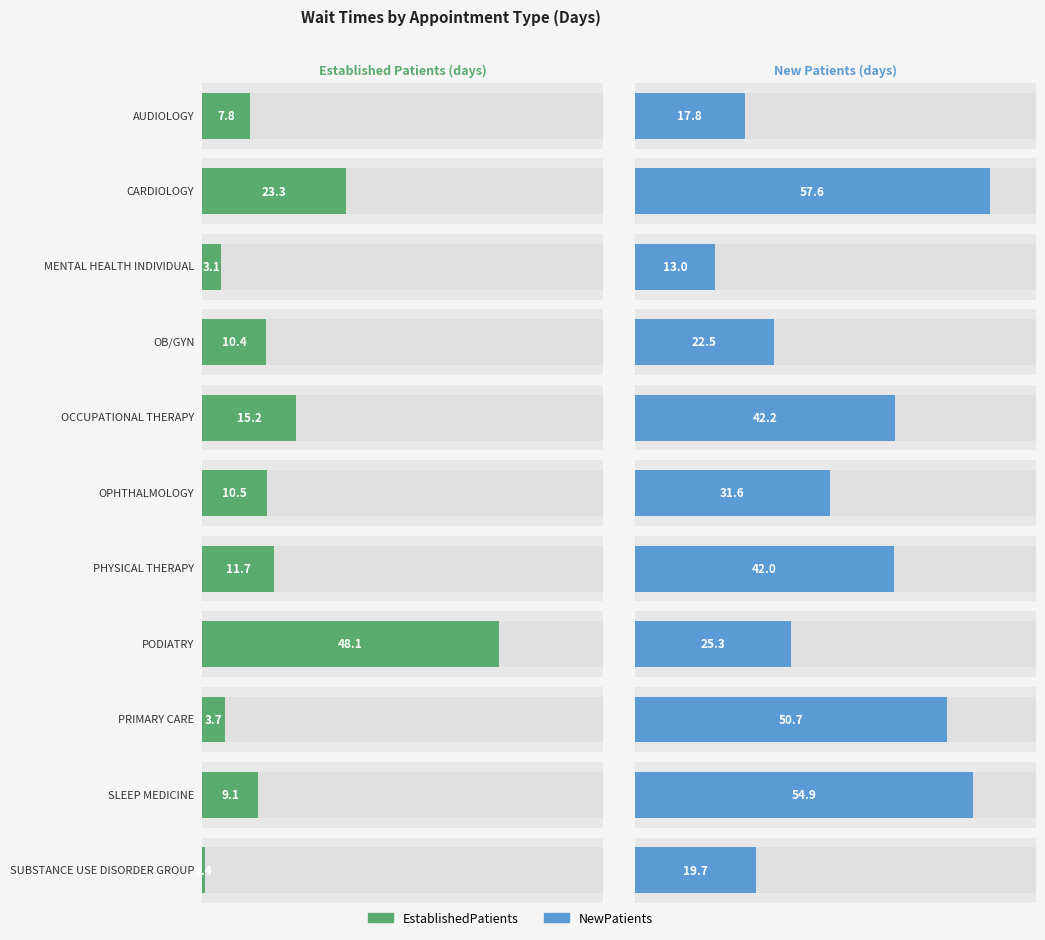

What is the value of the EstablishedPatients bar at the 10th from the left?

9.1